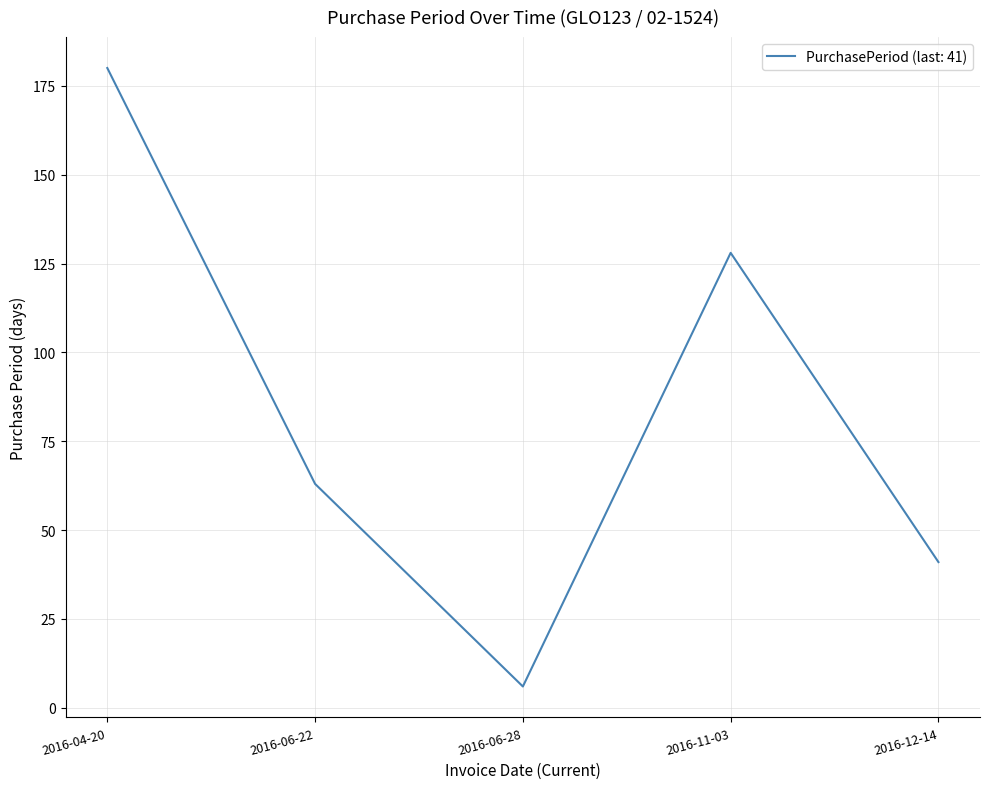

Where is the data nearest to the value 93?

2016-06-22